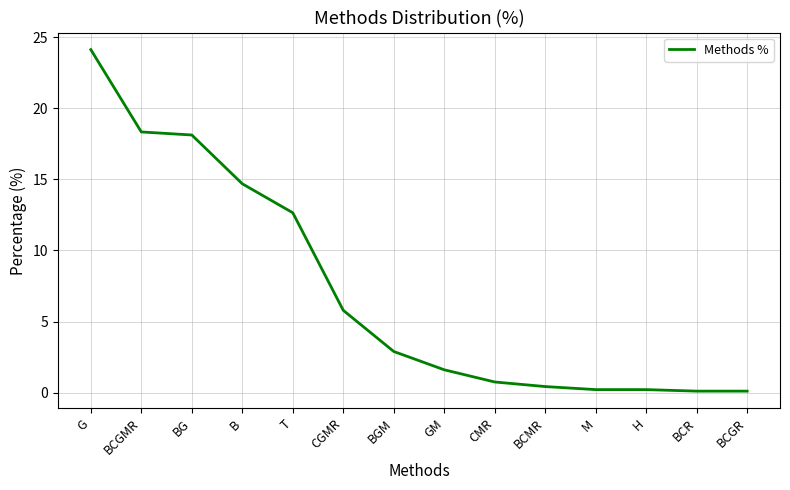

Which label corresponds to the largest value in the chart?

G